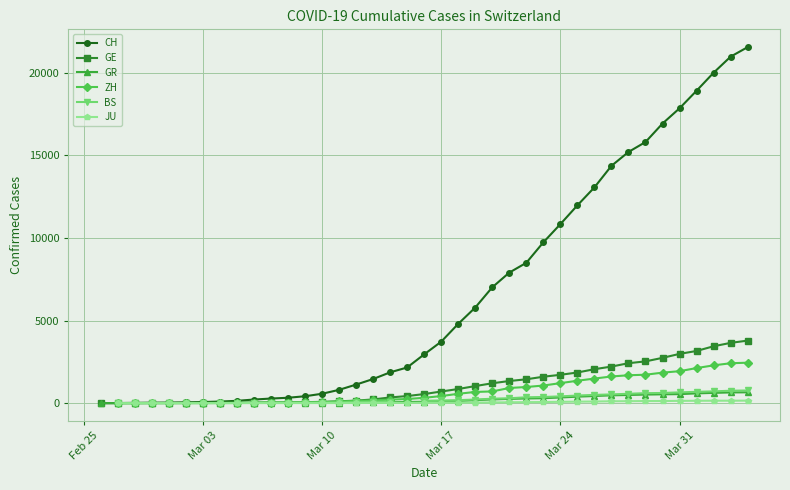

True or false: BS and CH intersect in this chart.

False